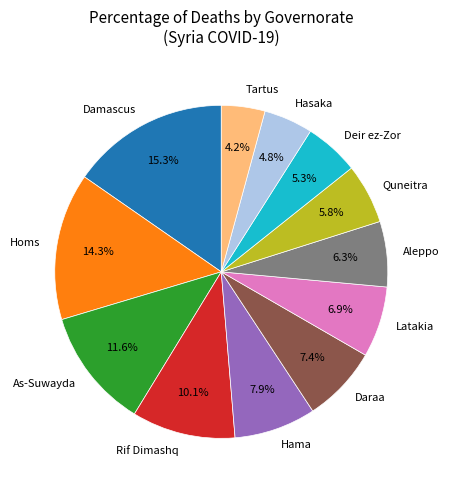

Which category has the smallest portion of the pie?

Tartus